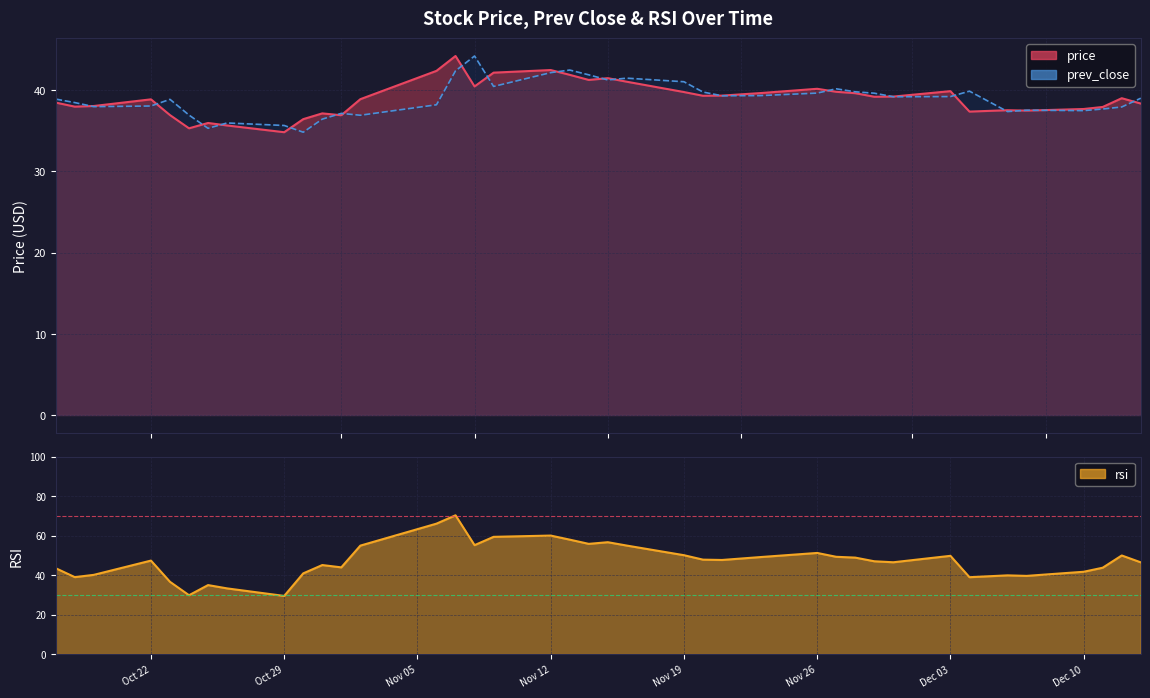

What is the label of the 7th point from the right?

2018-12-04